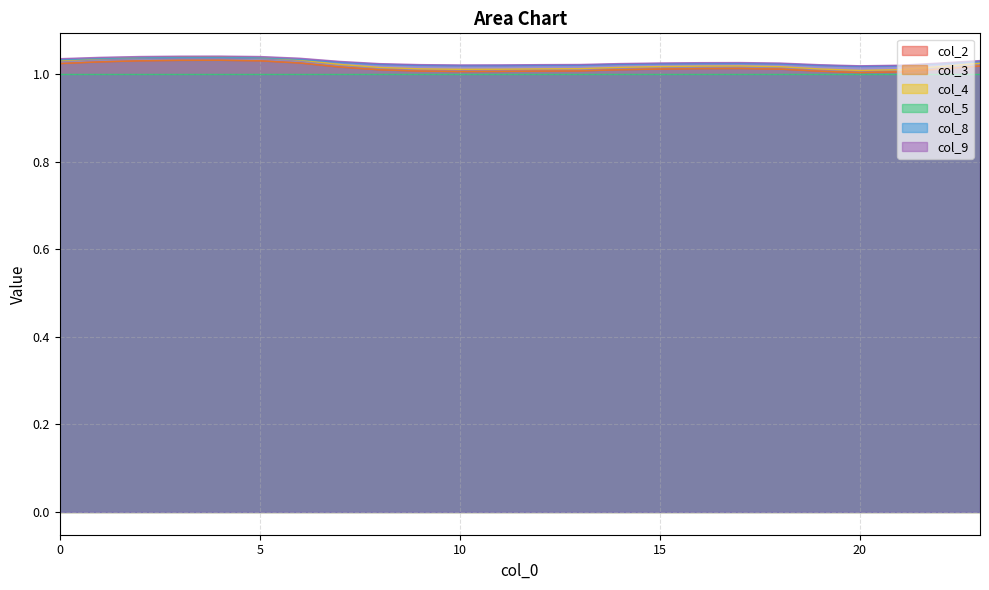

Which series has the largest range (max minus min)?

col_4